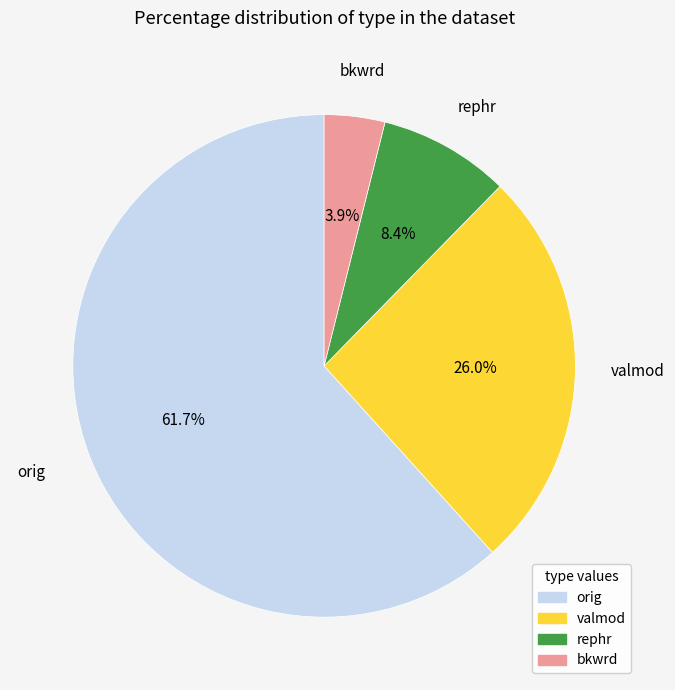

Is the sum of rephr and valmod greater than half?

No